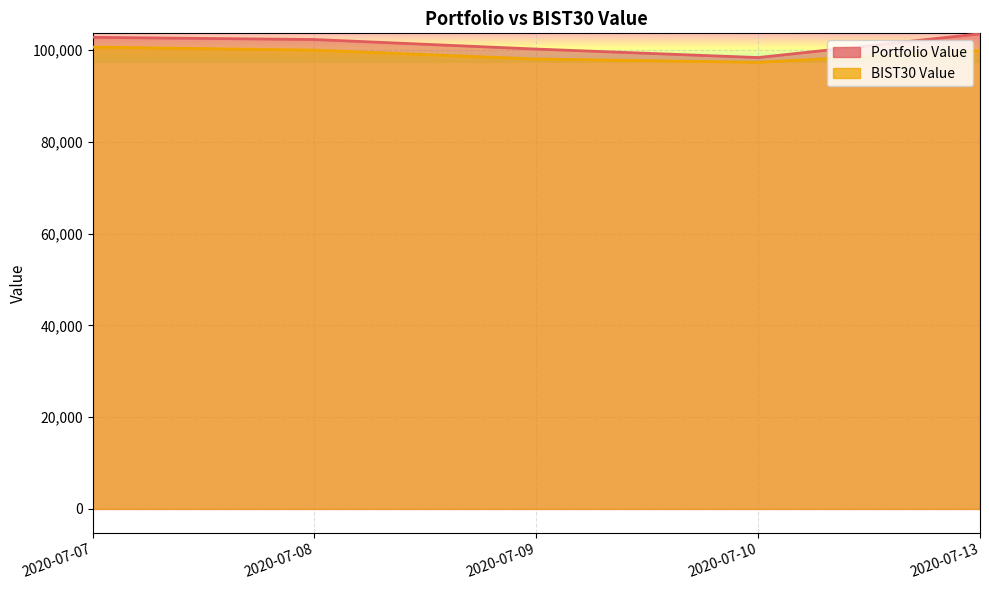

How many data points in Portfolio Value are less than 102276?

2